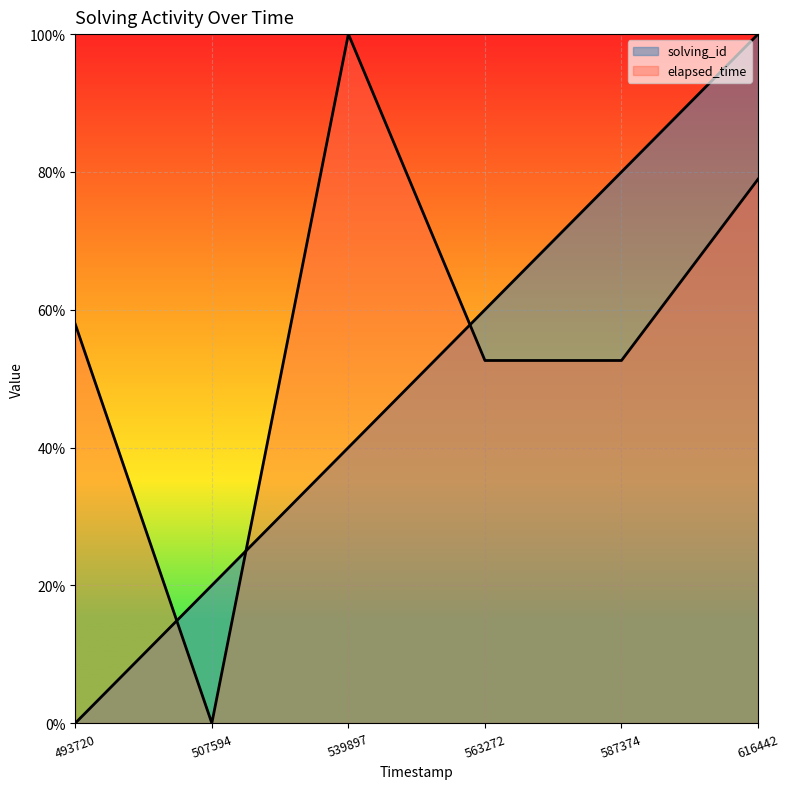

True or false: solving_id and elapsed_time intersect in this chart.

True